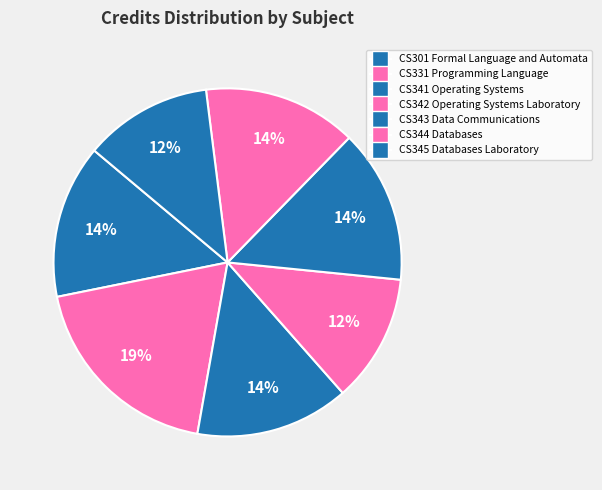

Which category has the biggest portion of the pie?

CS331 Programming Language